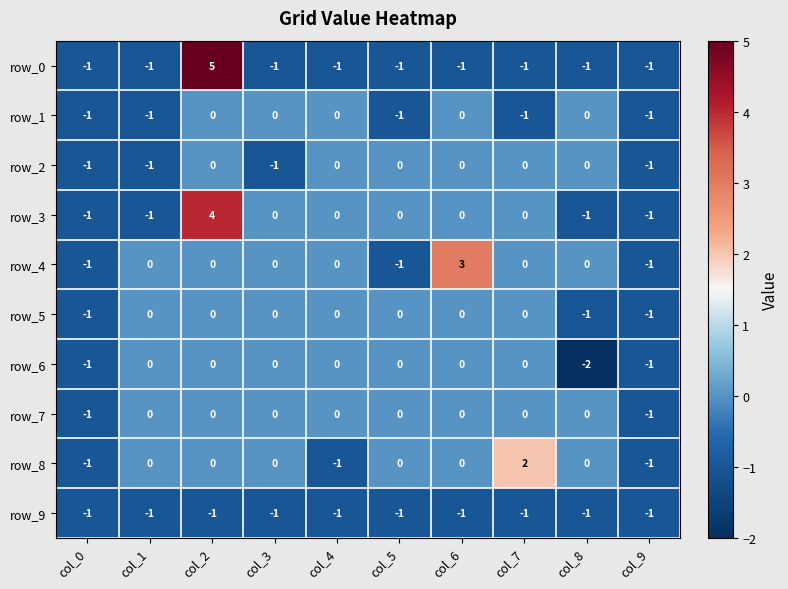

Which label corresponds to the largest value in the chart?

col_2